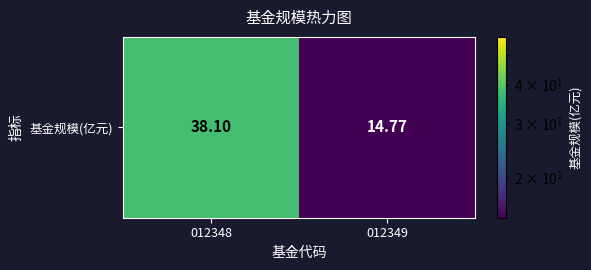

Between 012349 and 012348, which is larger?

012348